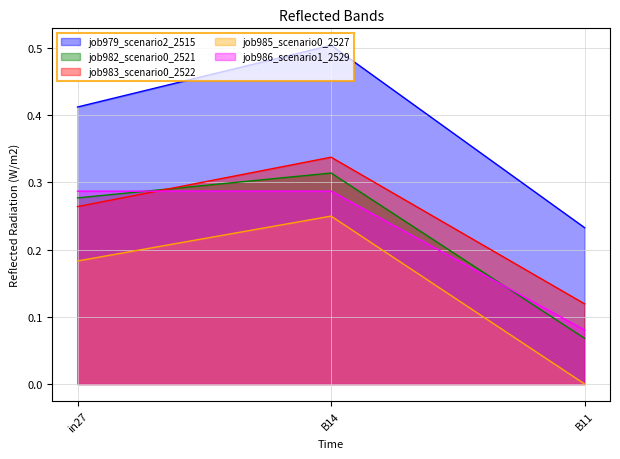

What is the difference between the maximum and minimum values in the job985_scenario0_2527 series?

0.2